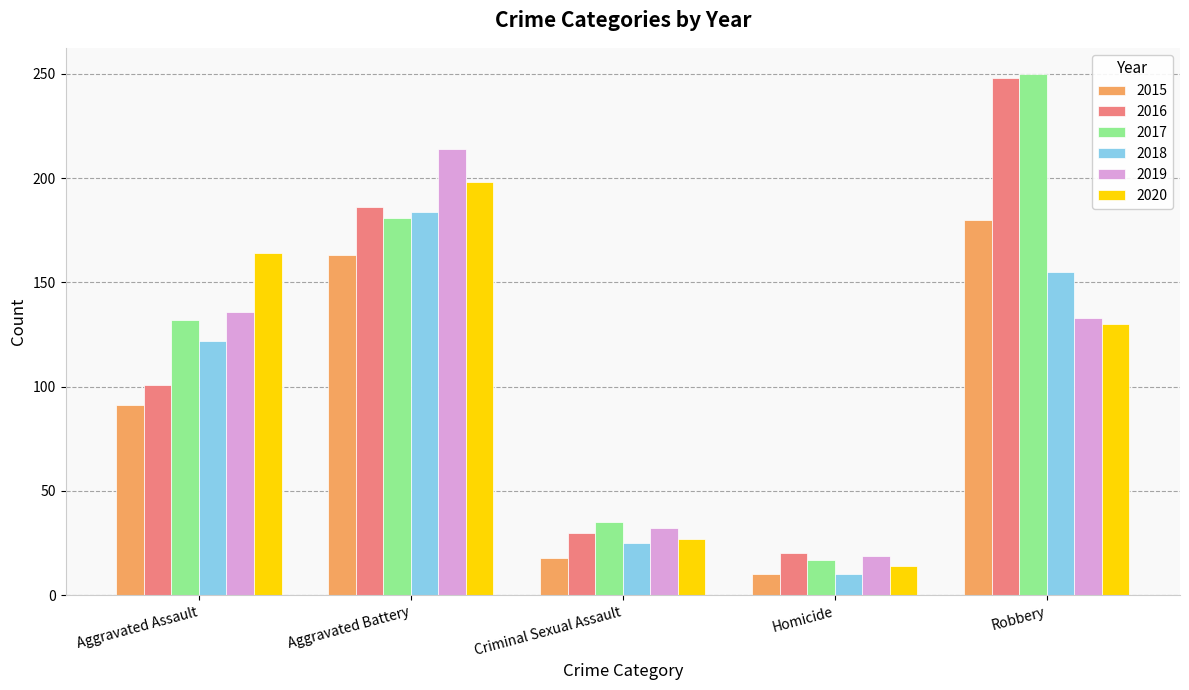

What is the label of the 2nd bar from the right?

Homicide